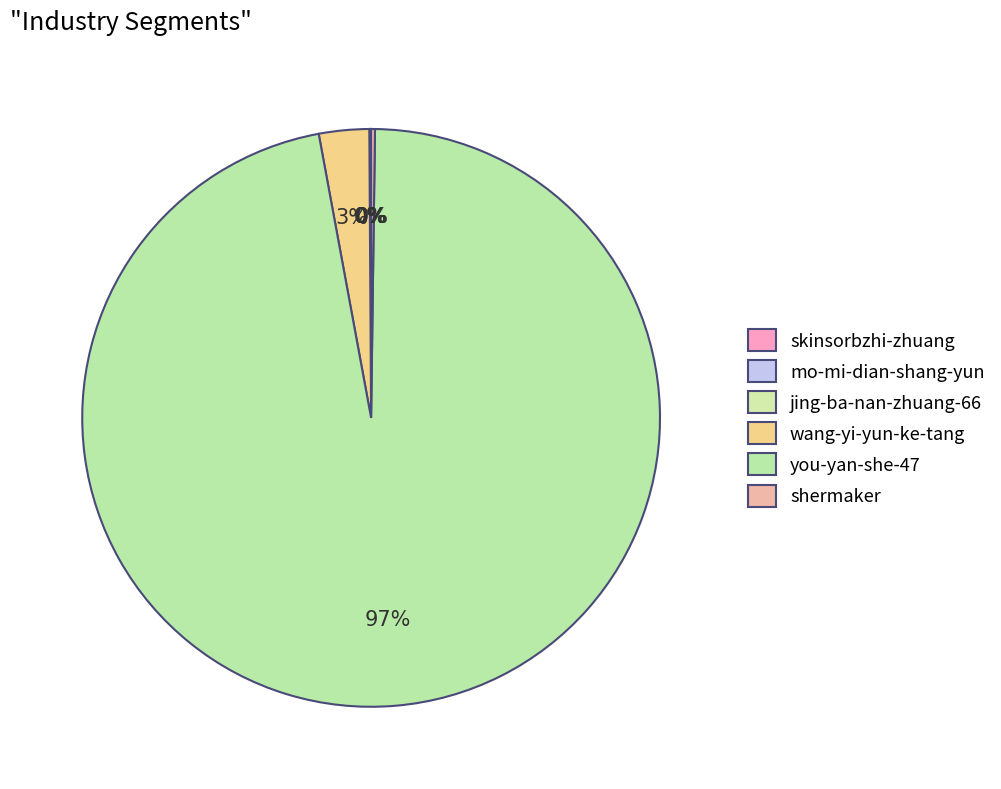

Do you-yan-she-47 and skinsorbzhi-zhuang together represent more than half of the pie?

Yes